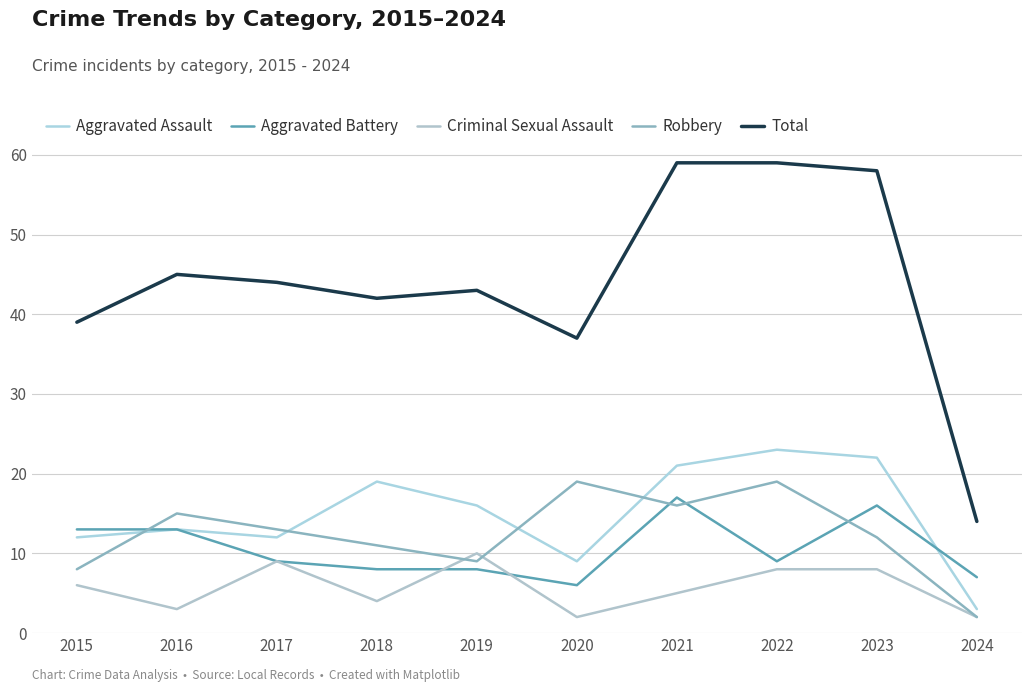

Which series changed the most between 2021 and 2023?

Robbery